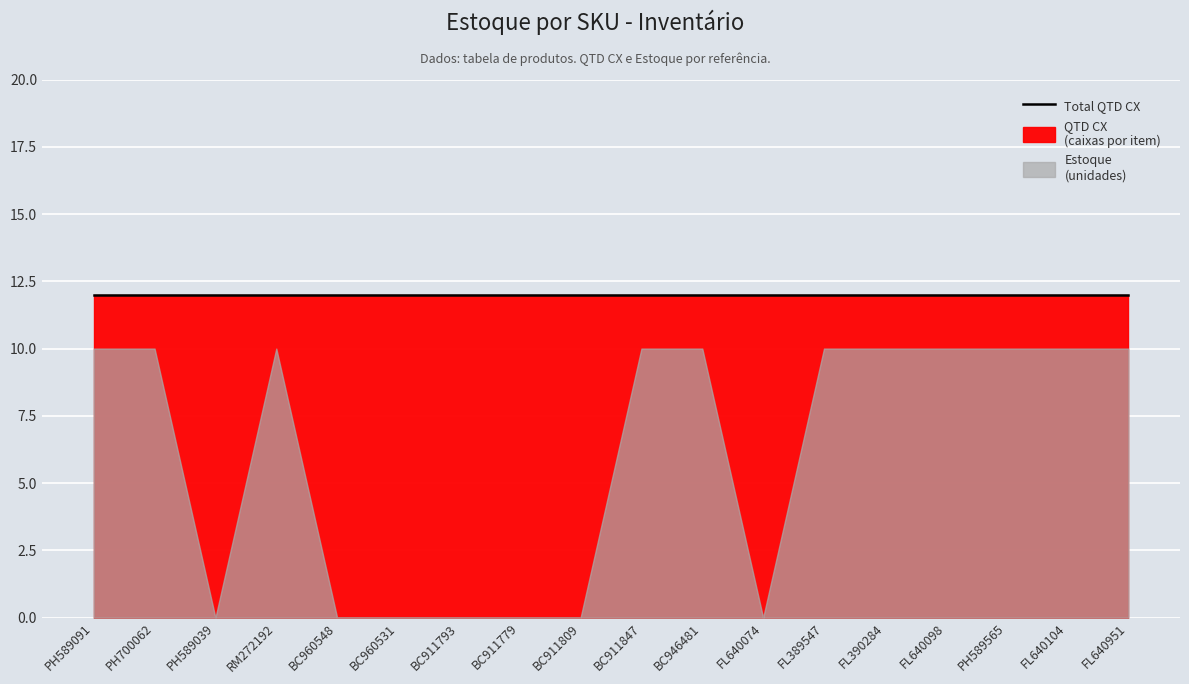

Read the QTD CX value at FL389547.

12